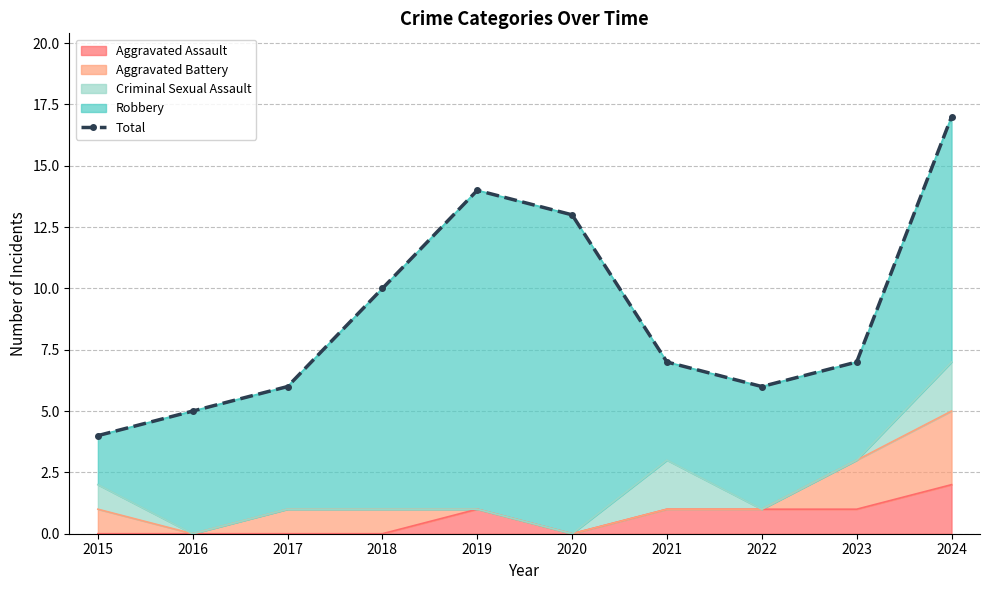

Rank the categories by value from lowest to highest.

2015, 2016, 2017, 2022, 2021, 2023, 2018, 2020, 2019, 2024